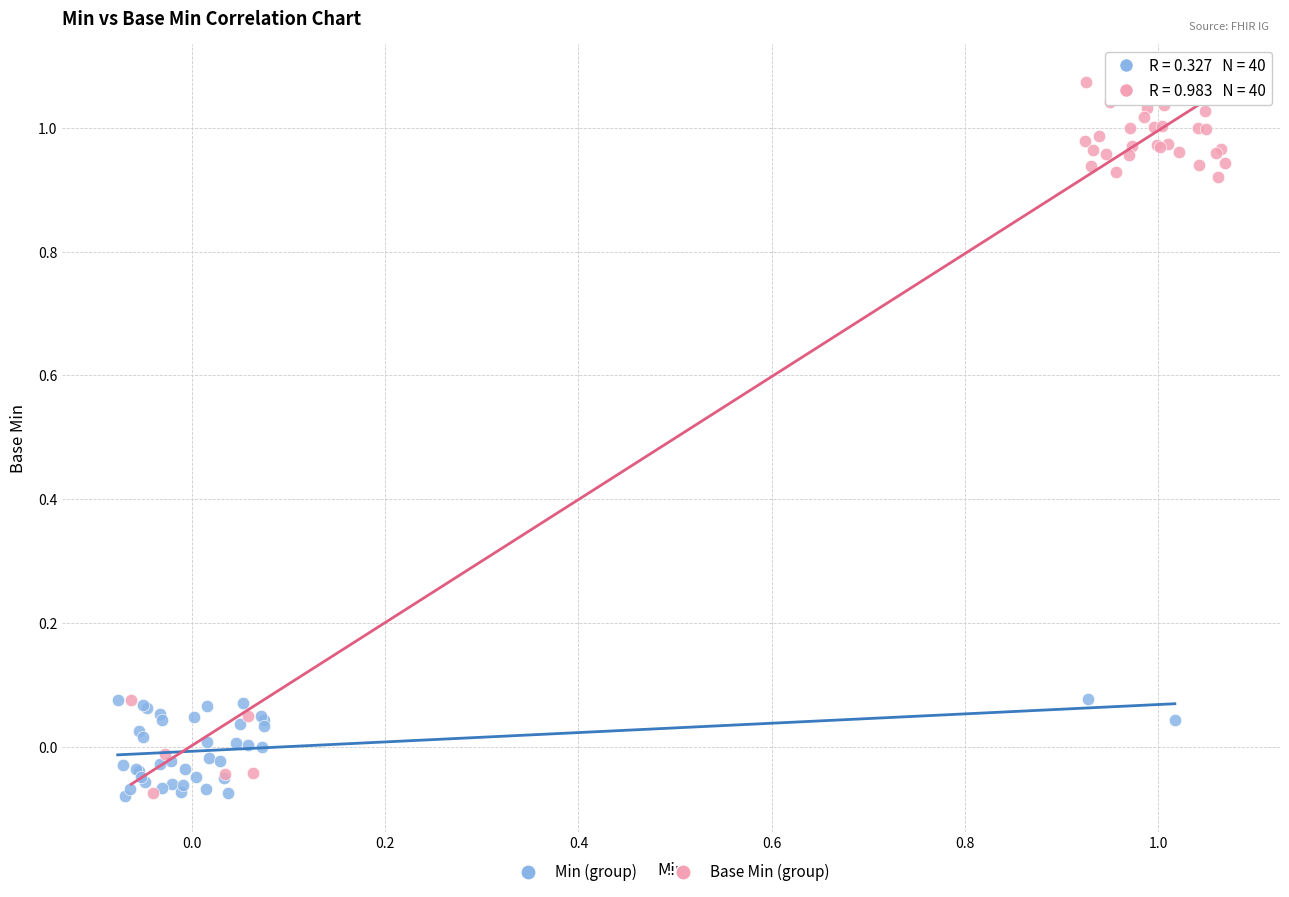

Which series has the largest Y range (max minus min)?

Base Min (group)